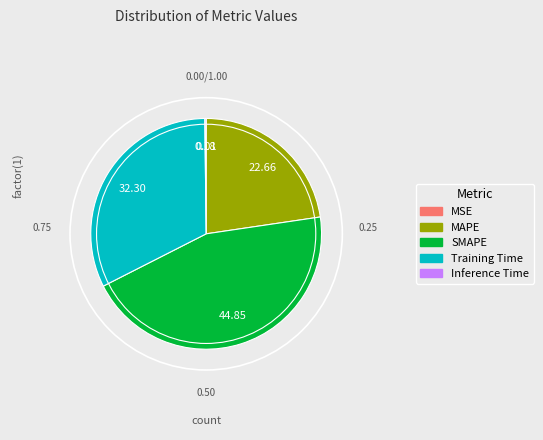

Is there any slice that represents more than half of the pie?

No